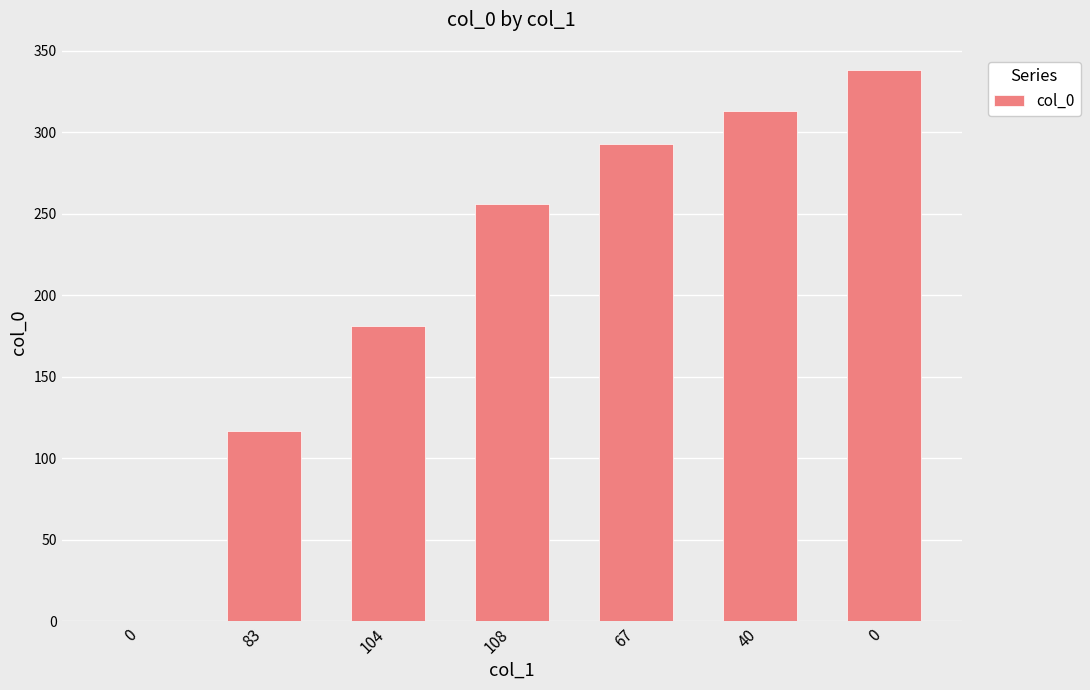

True or false: the data shows 117 at 83.

True